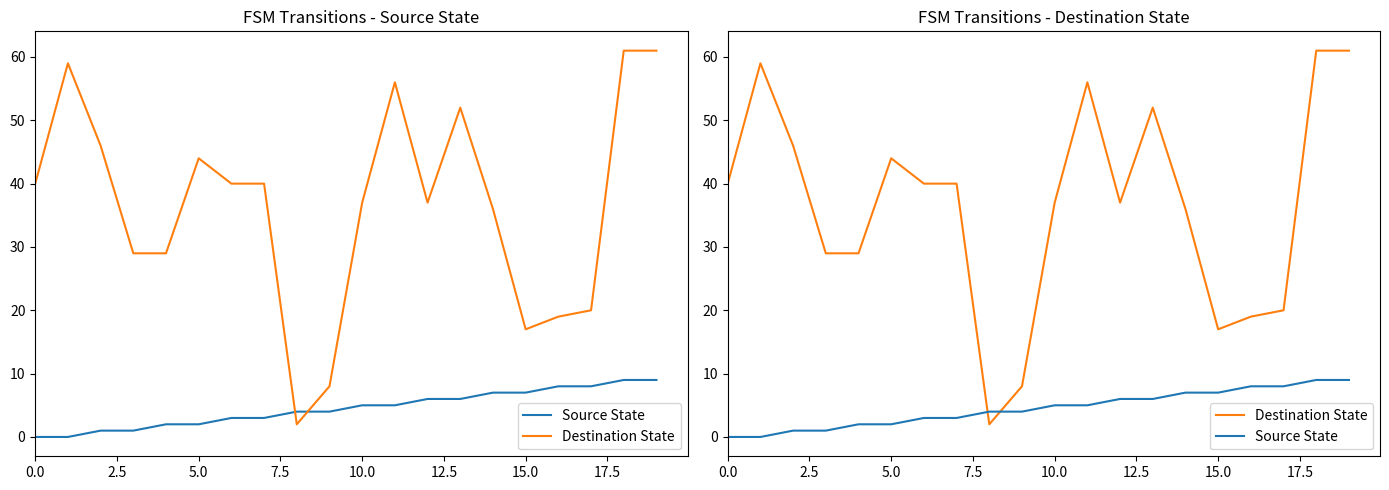

Does the chart have visible grid lines?

No